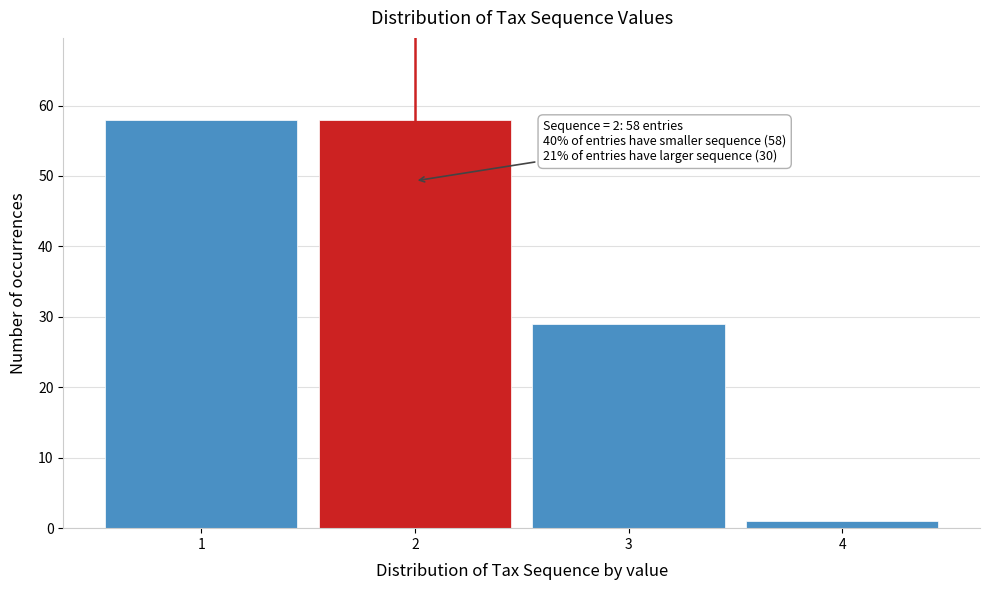

Reading left to right, what are all the values shown in this chart?

58	58	29	1